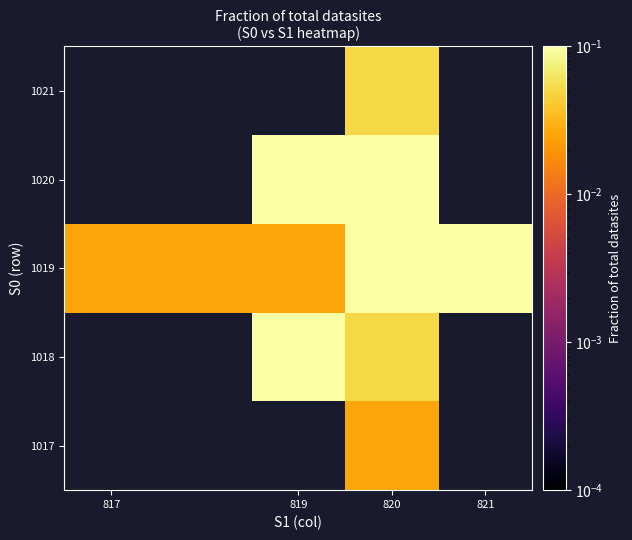

How many categories are shown in the chart?

4